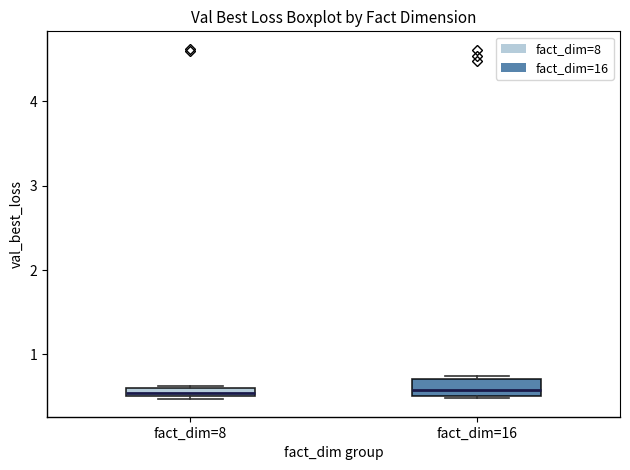

Which box is the tallest, from its lower edge to its upper edge?

fact_dim=16